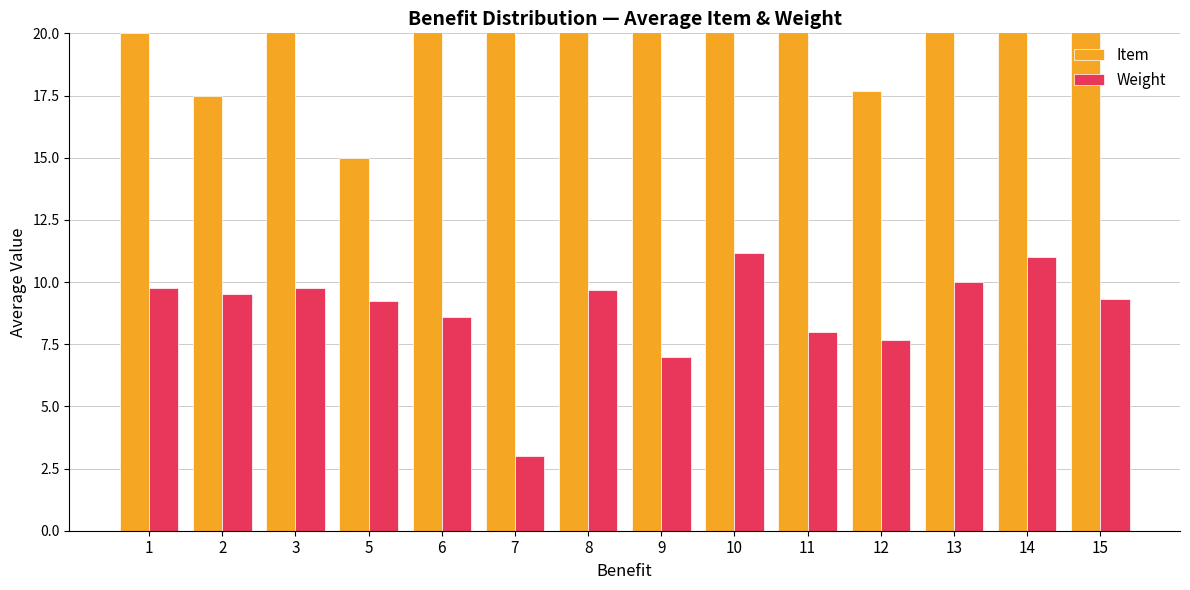

Which series has the largest range (max minus min)?

Item